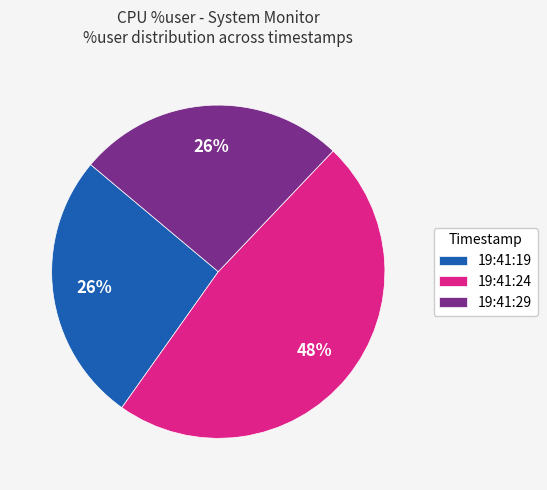

Combined, do 19:41:29 and 19:41:24 account for over 50%?

Yes